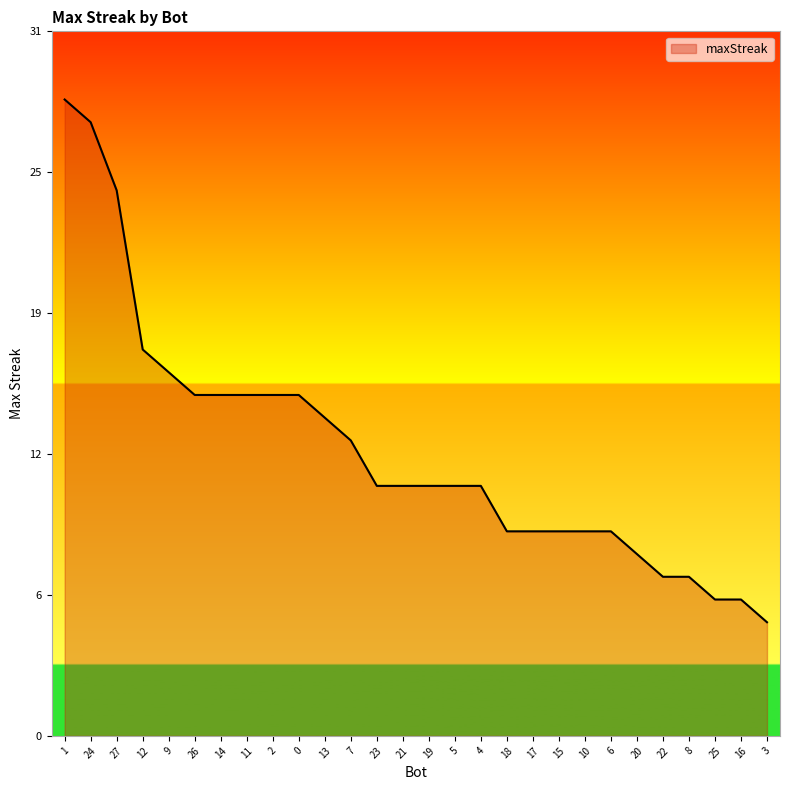

Rank the categories by value from lowest to highest.

3, 25, 16, 22, 8, 20, 18, 17, 15, 10, 6, 23, 21, 19, 5, 4, 7, 13, 26, 14, 11, 2, 0, 9, 12, 27, 24, 1